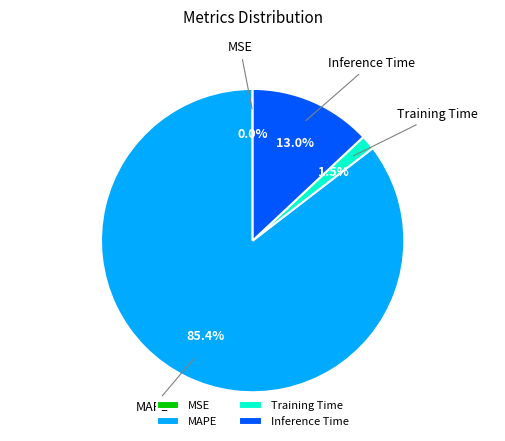

What is the total percentage of MAPE and Training Time?

87.0%